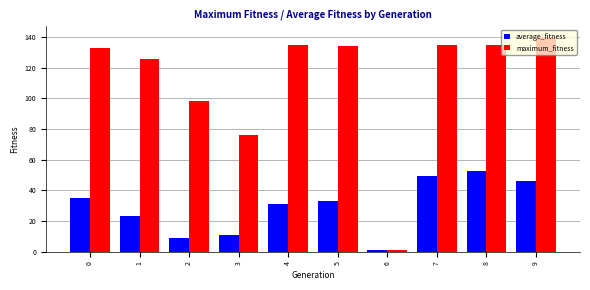

What is the sum of all maximum_fitness values?

1113.0